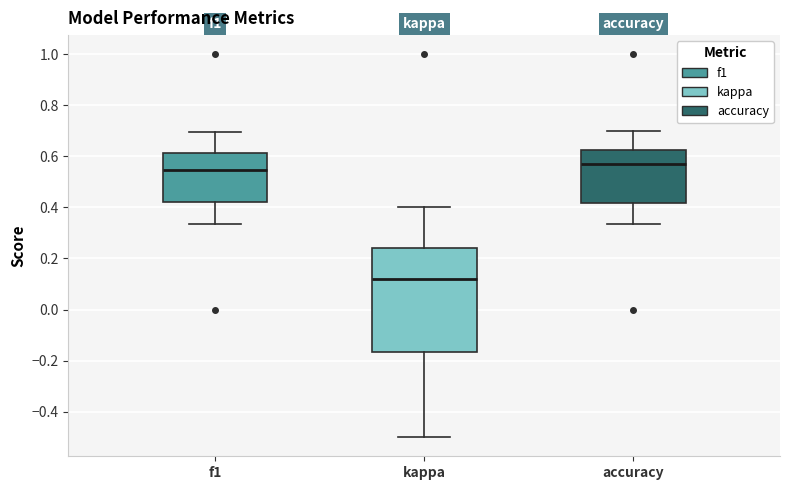

Which box is the tallest, from its lower edge to its upper edge?

kappa